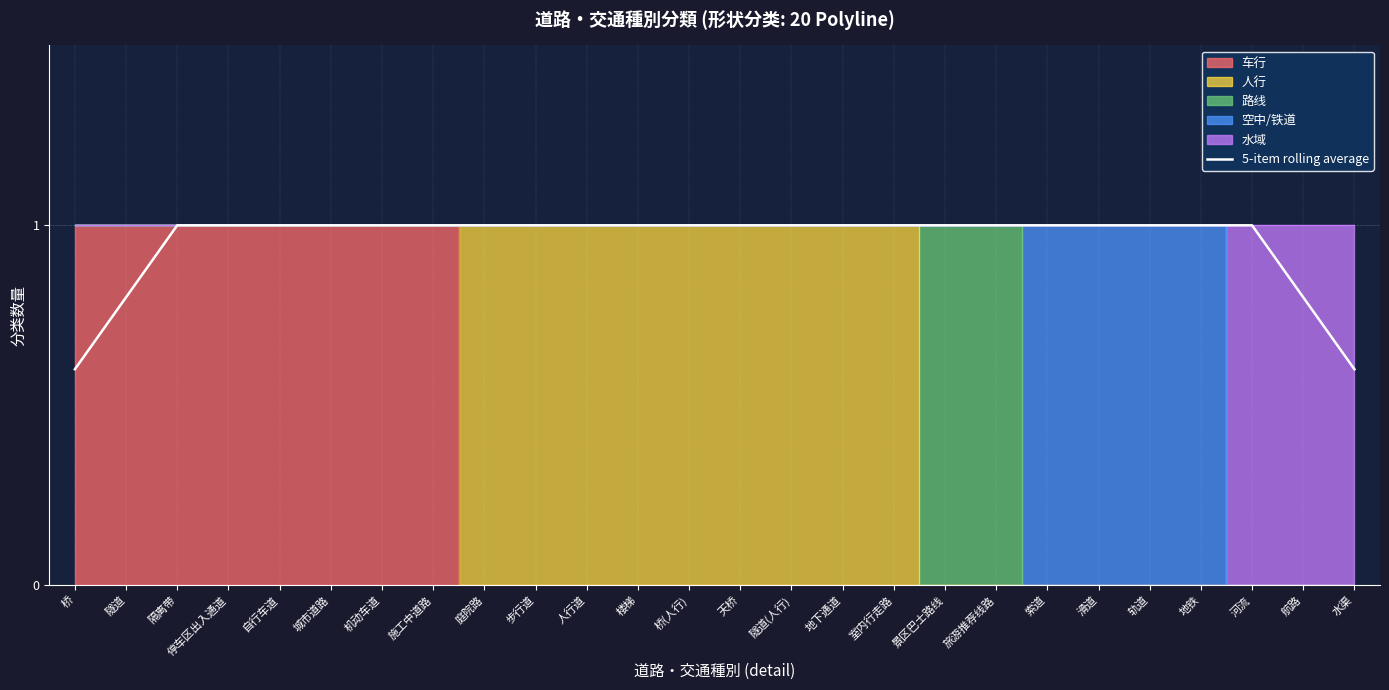

True or false: the data shows 0.4 at 桥(人行).

False